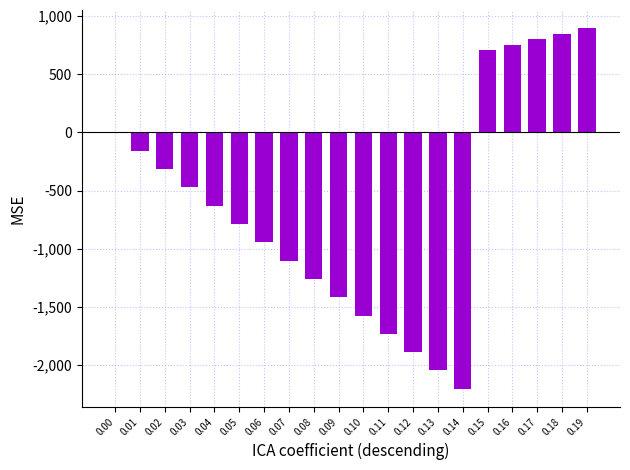

What is the greatest value displayed?

896.5